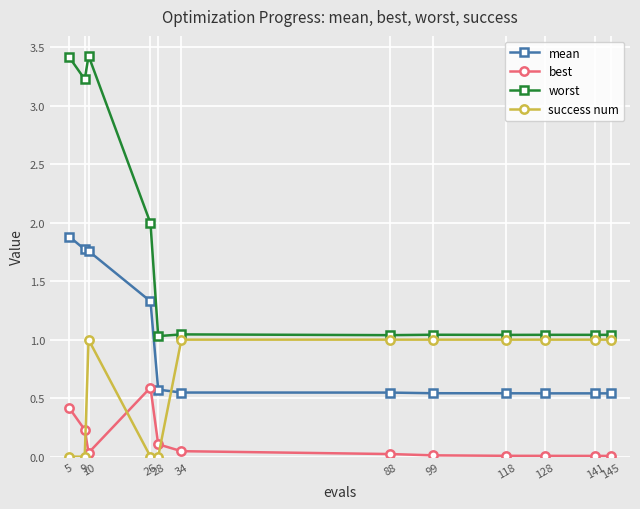

Does the chart display data point markers on the line(s)?

Yes